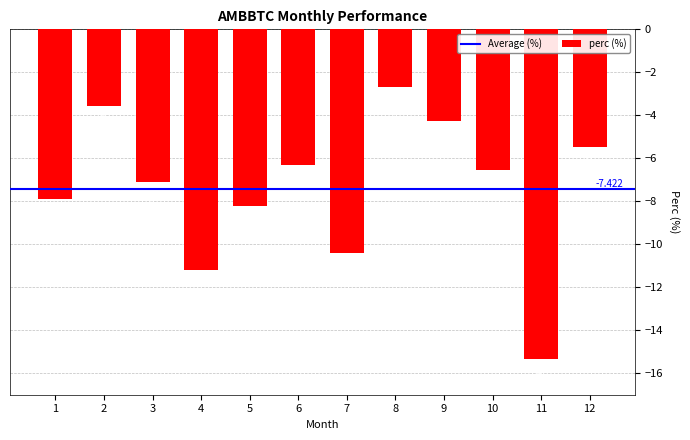

What is the change in value from 2 to 6?

-2.8